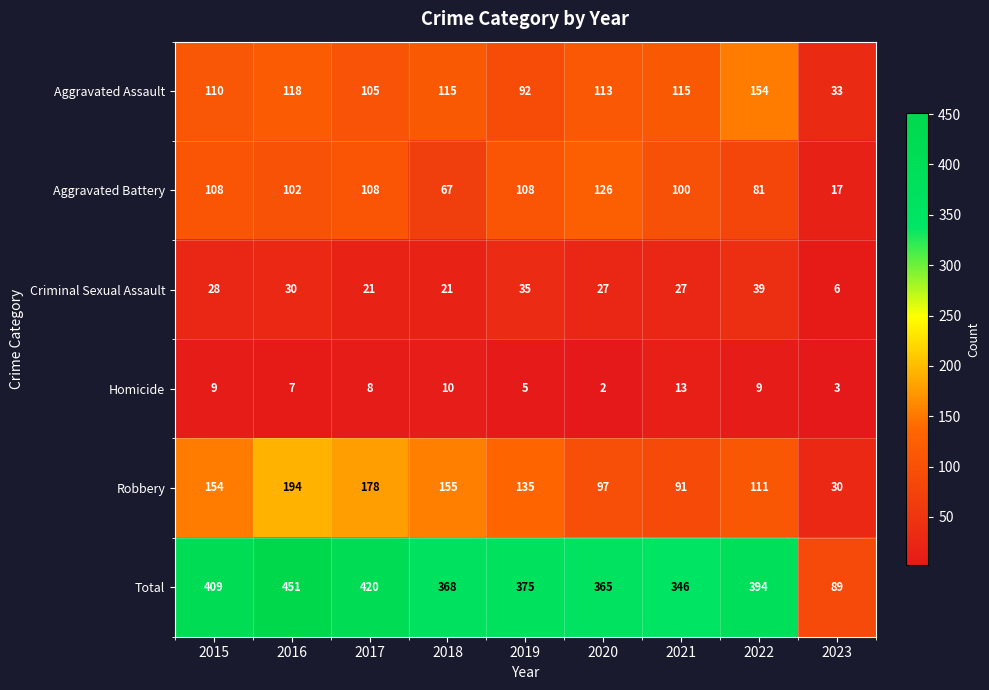

How many data points in Aggravated Battery are less than 102?

4